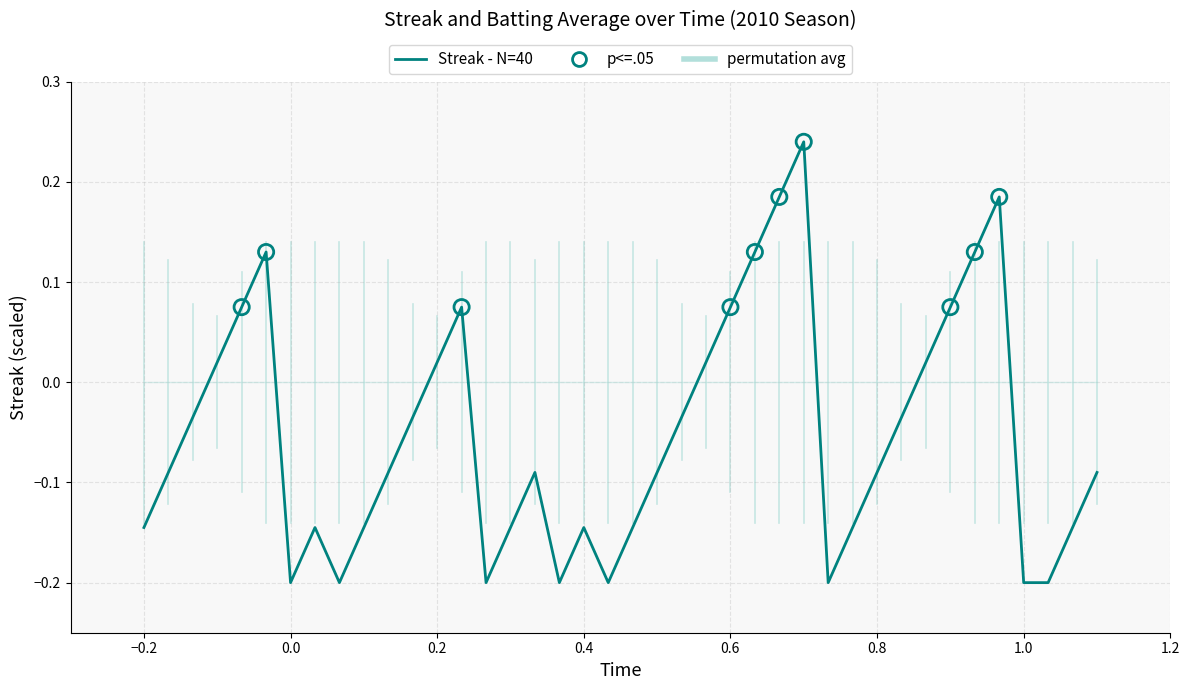

Does the chart have visible grid lines?

Yes